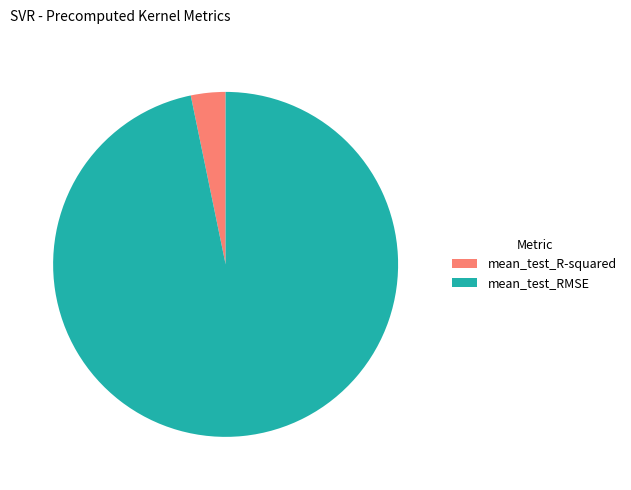

Is there a majority slice in this chart?

Yes